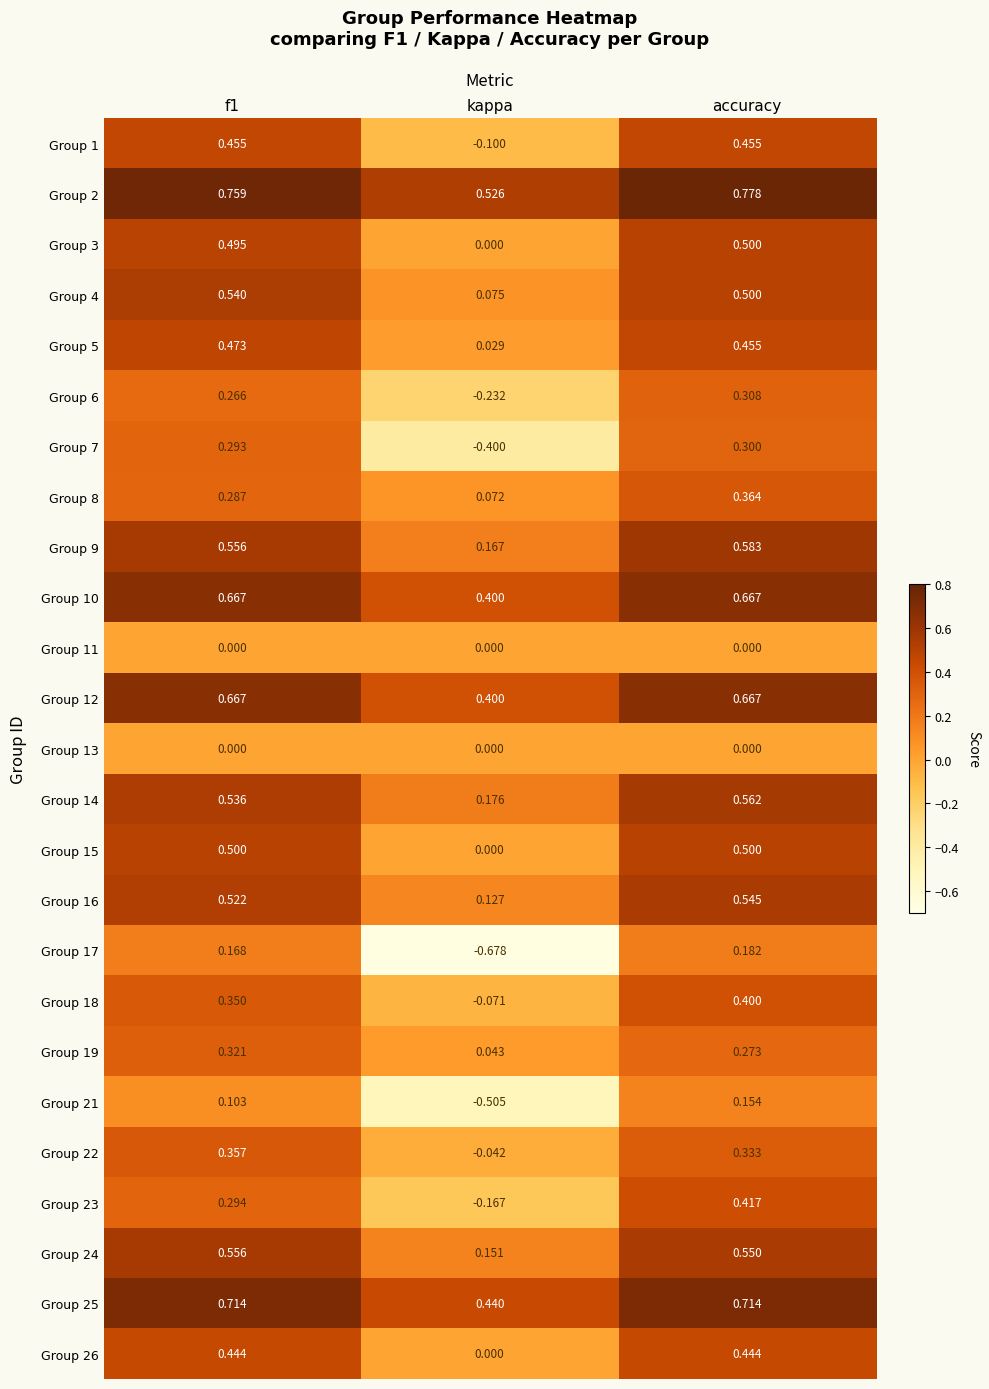

At which label is Group 19 closest to 0?

kappa